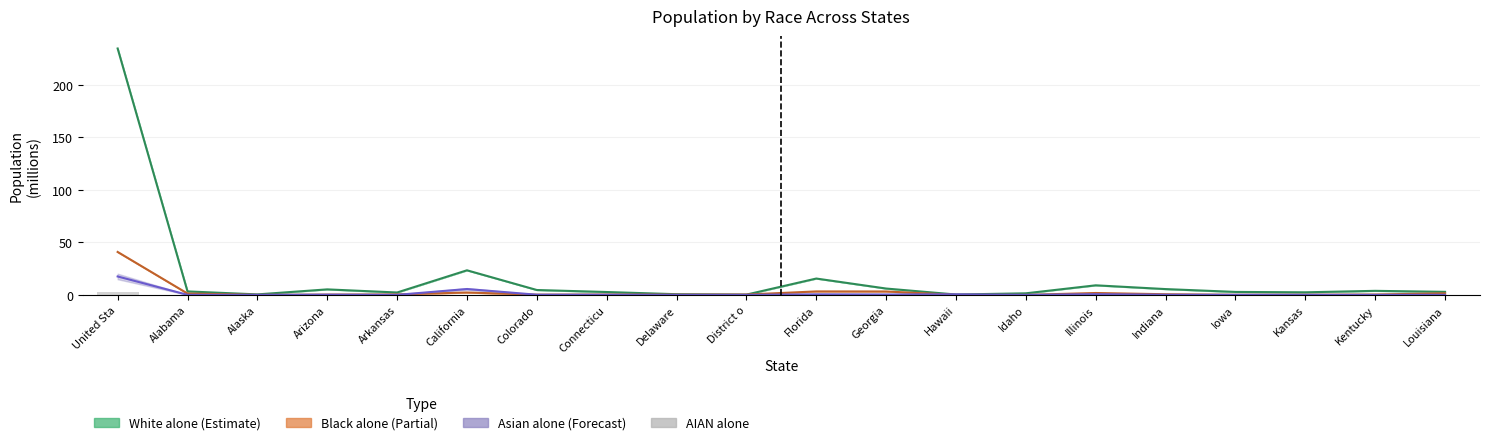

Is it true that the value at Illinois is 0.0?

False